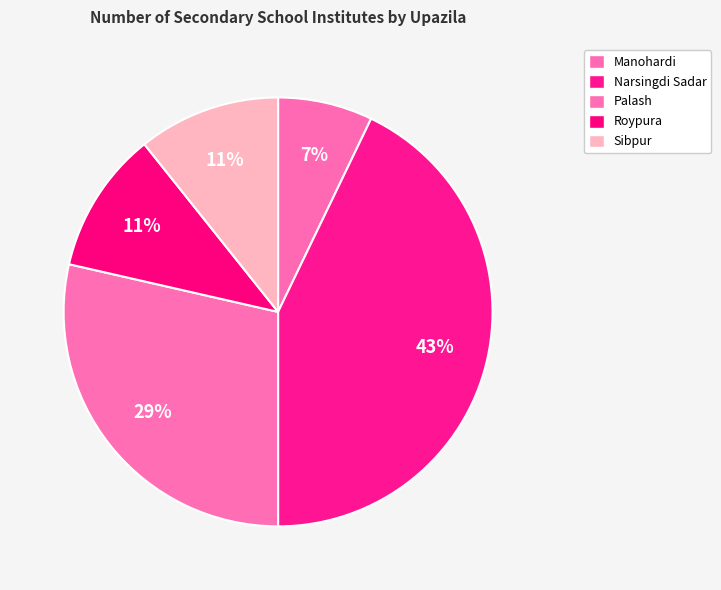

To the nearest percent, what is the difference between the largest and smallest slice percentages?

36%